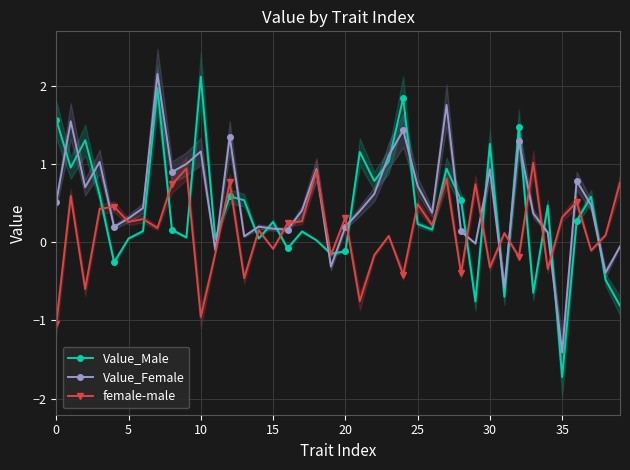

What is the sum of the Value_Male values at 35 and 20?

-1.8